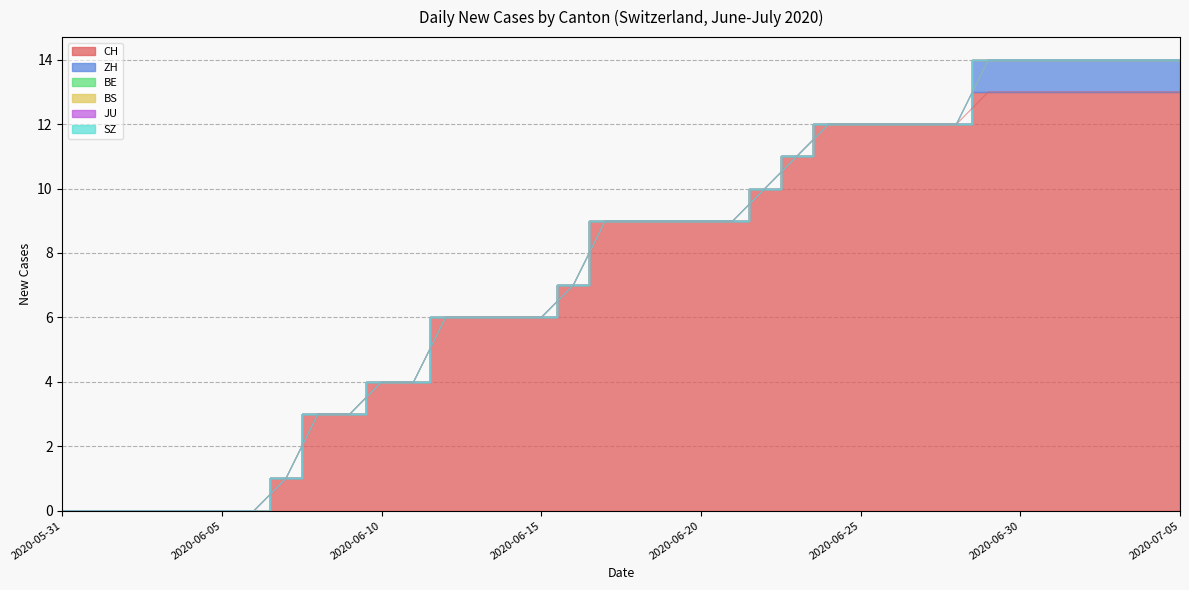

Which category has the lowest value across all series?

2020-05-31